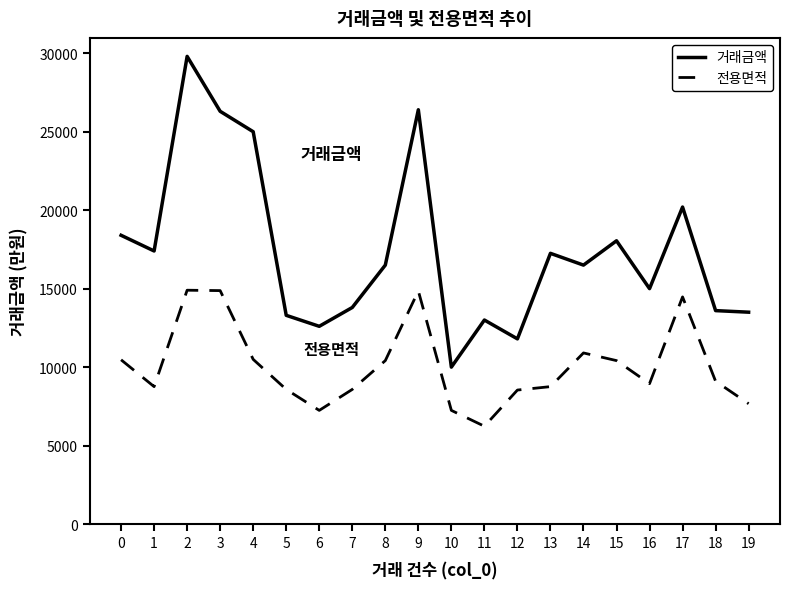

What is the difference between the maximum and minimum values in the 거래금액 series?

19800.0